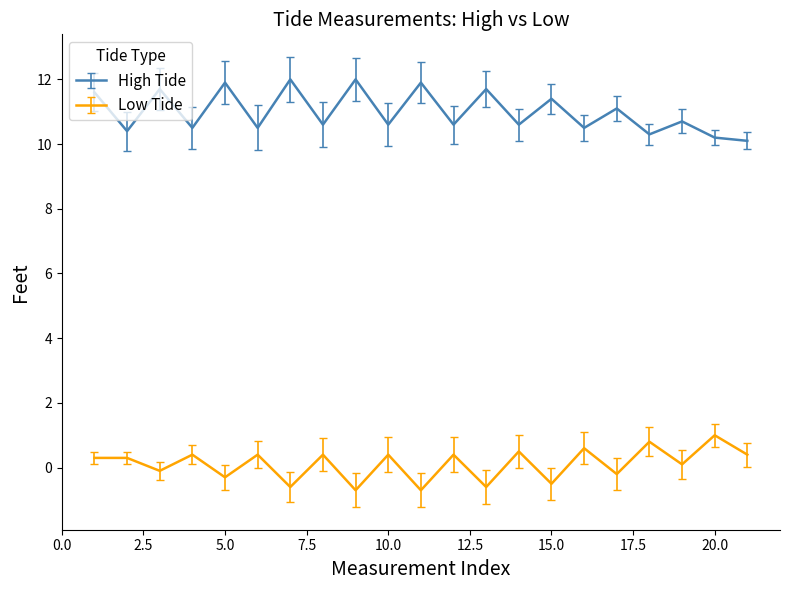

True or false: Low Tide and High Tide intersect in this chart.

False